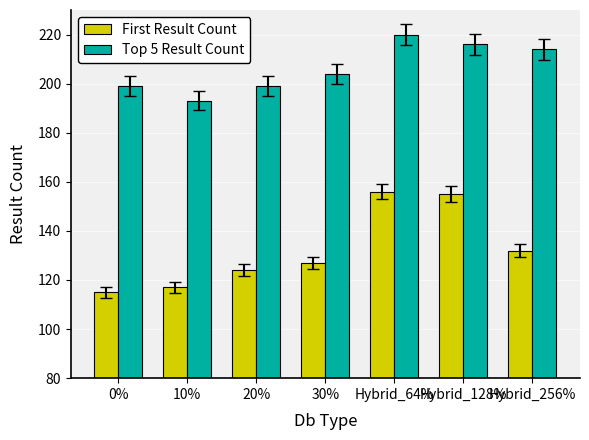

How many data points does each series have?

7